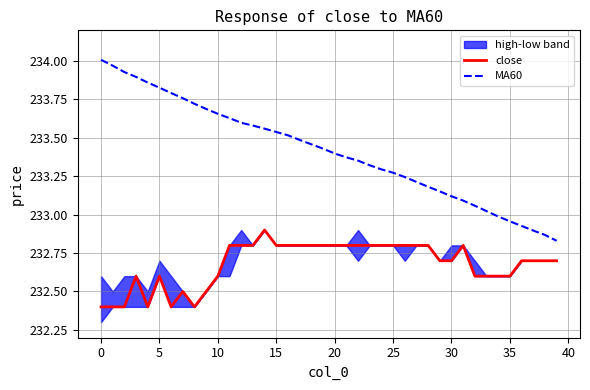

True or false: close and MA60 cross at least once.

False